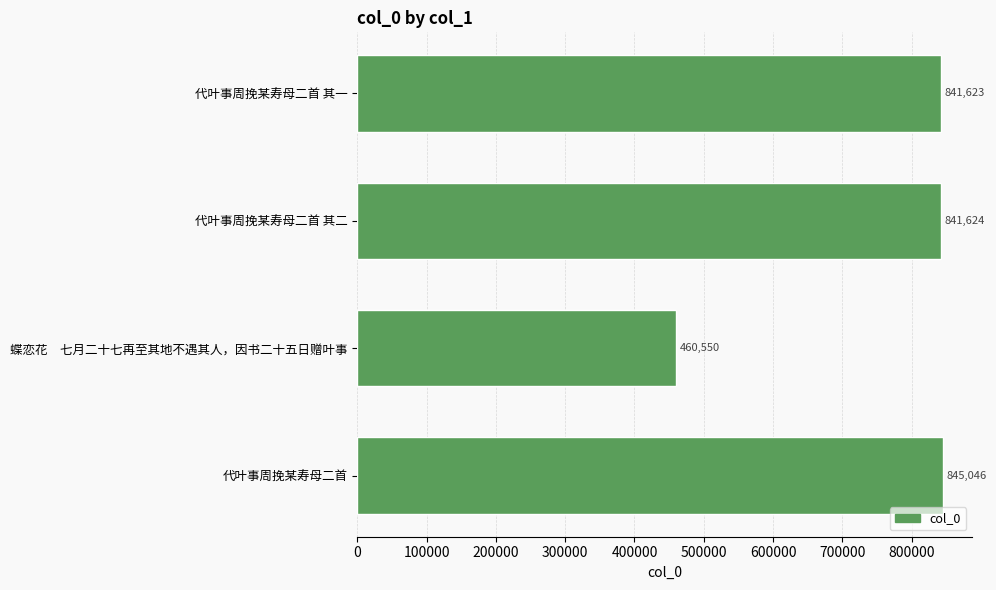

What is the maximum value shown in the chart?

845046